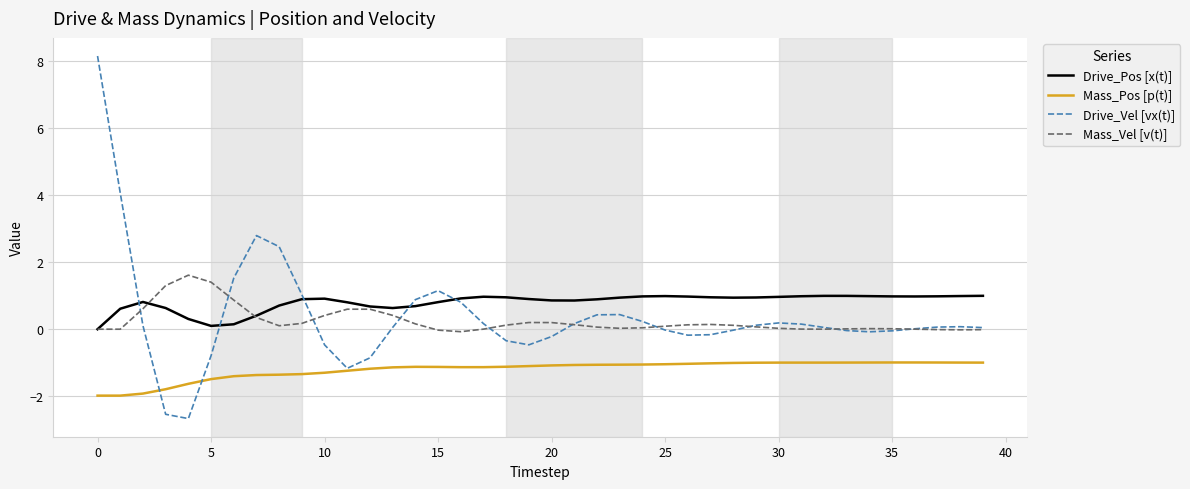

List the series in order of their peak value, highest first.

Drive_Vel [vx(t)], Mass_Vel [v(t)], Drive_Pos [x(t)], Mass_Pos [p(t)]